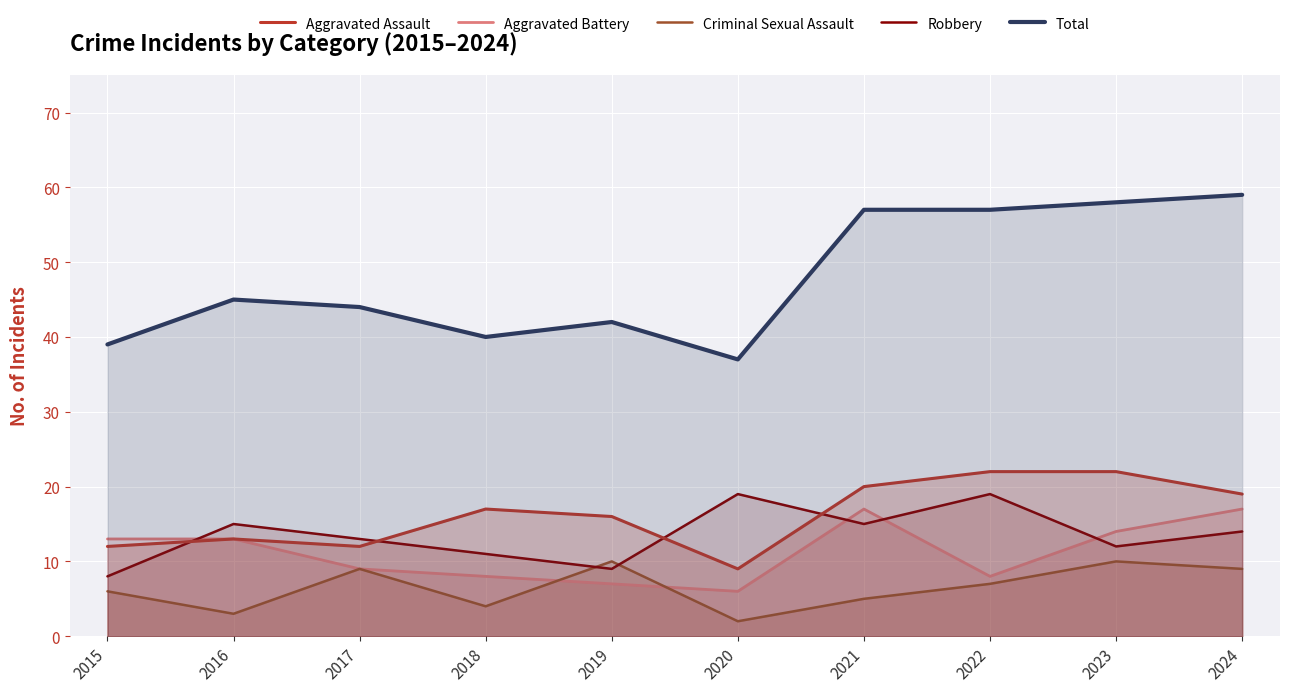

What is the sum of the Robbery values at 2018 and 2022?

30